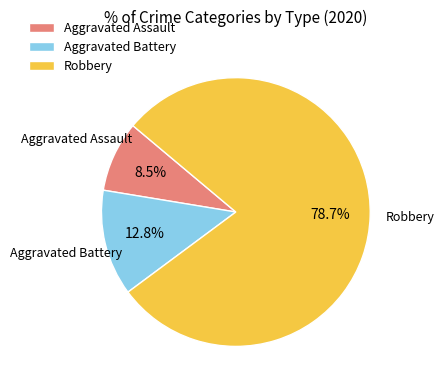

What is the ratio of the value at Robbery to the value at Aggravated Assault?

9.3